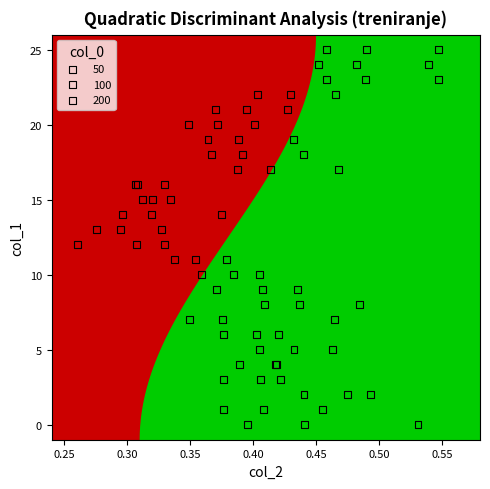

What are all the series names shown in the legend?

50, 100, 200